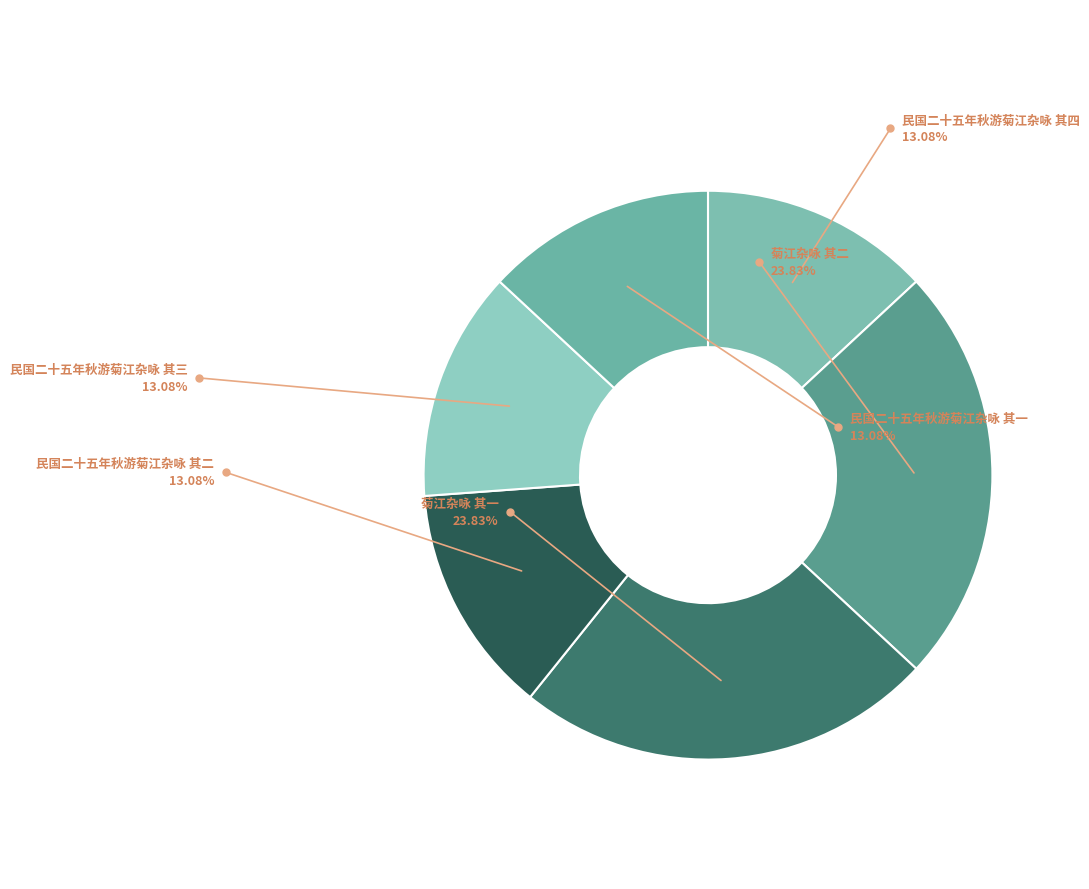

To the nearest percent, what is the difference between the largest and smallest slice percentages?

11%